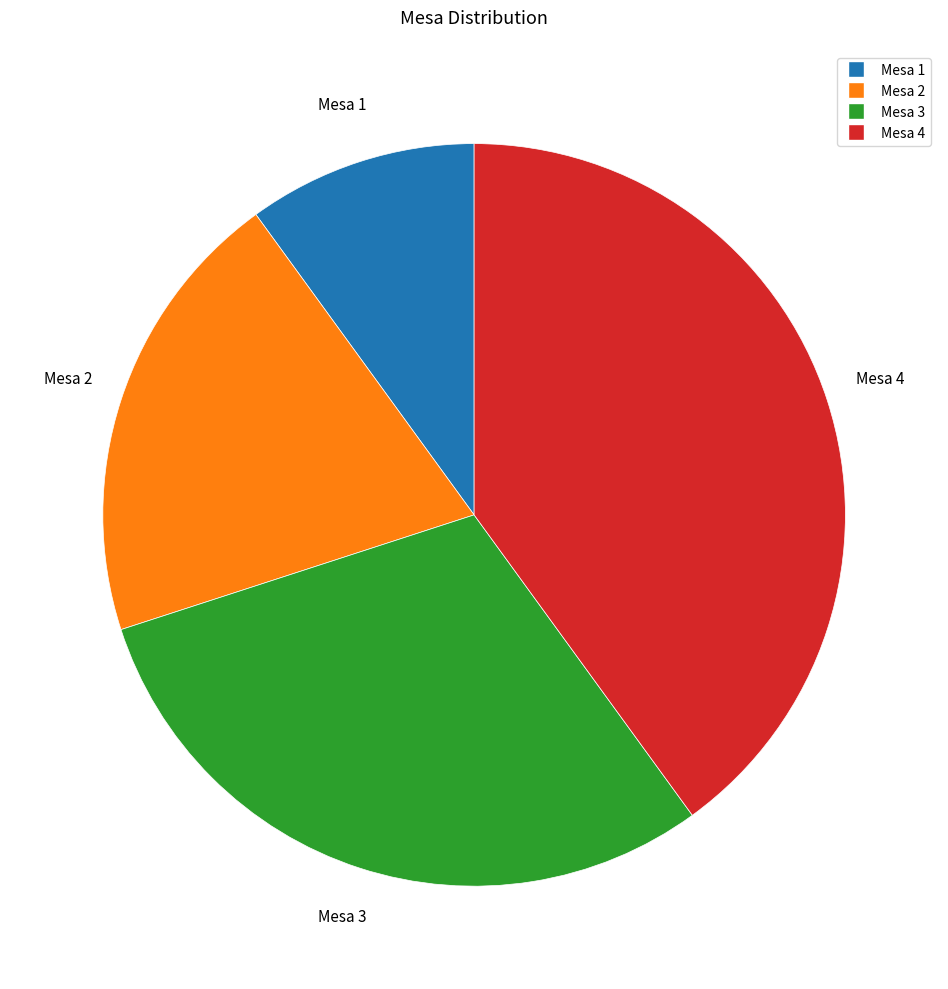

Which has a higher value, Mesa 4 or Mesa 3?

Mesa 4